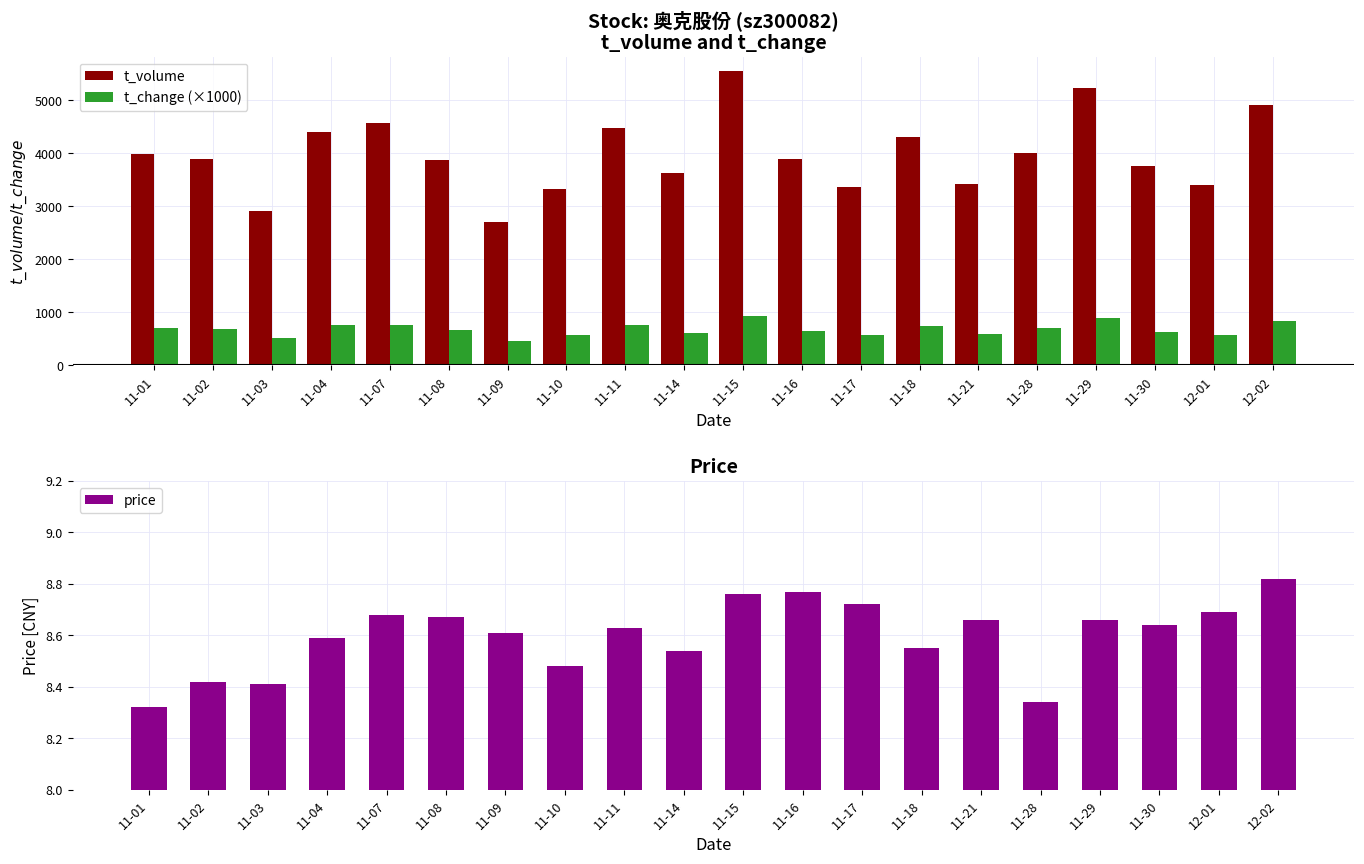

What is the label of the 15th bar from the right?

11-08